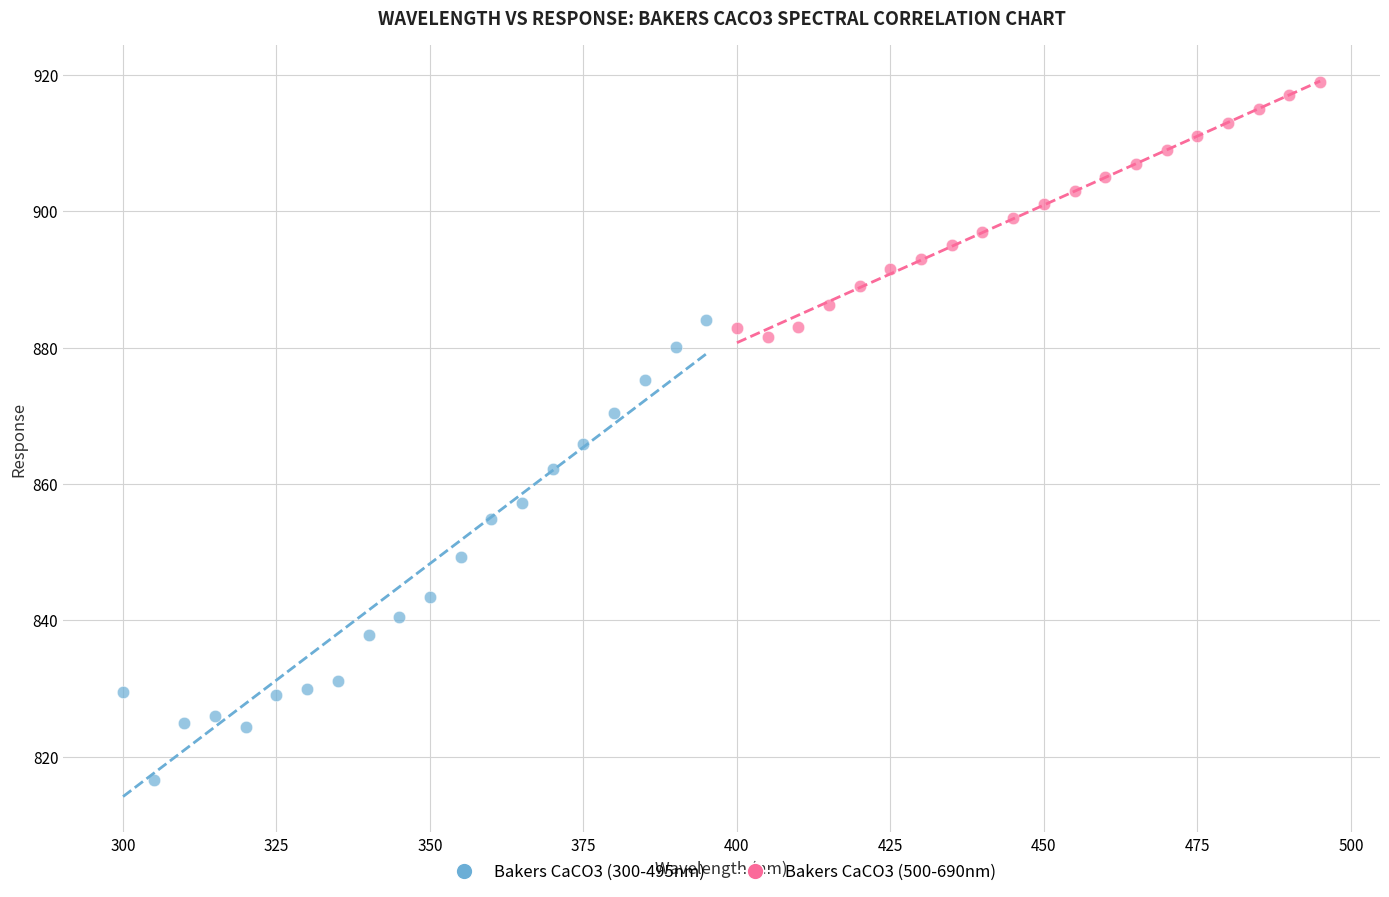

Which series has the largest Y range (max minus min)?

Bakers CaCO3 (300-495nm)